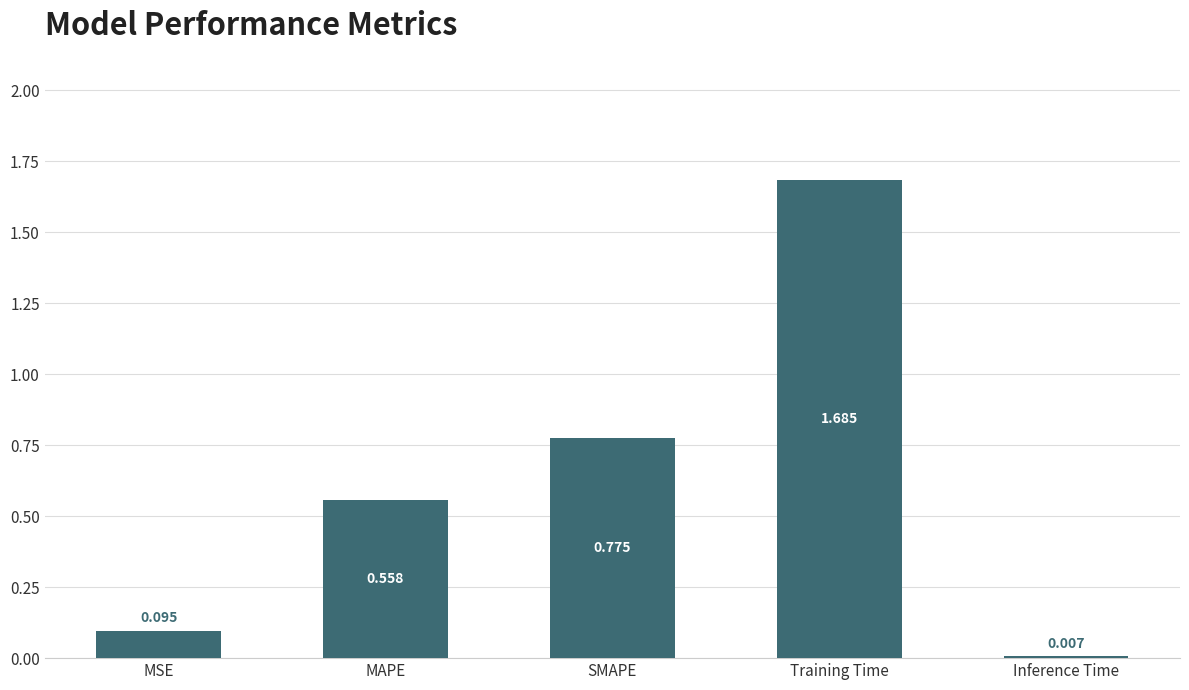

Rank the categories by value from highest to lowest.

Training Time, SMAPE, MAPE, MSE, Inference Time